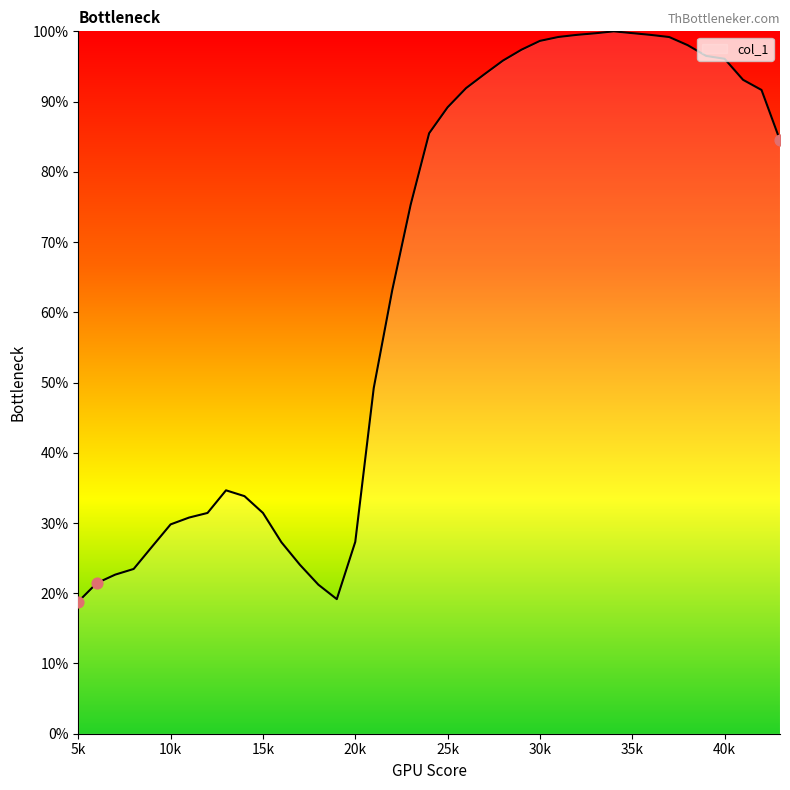

What is the greatest value displayed?

100.0